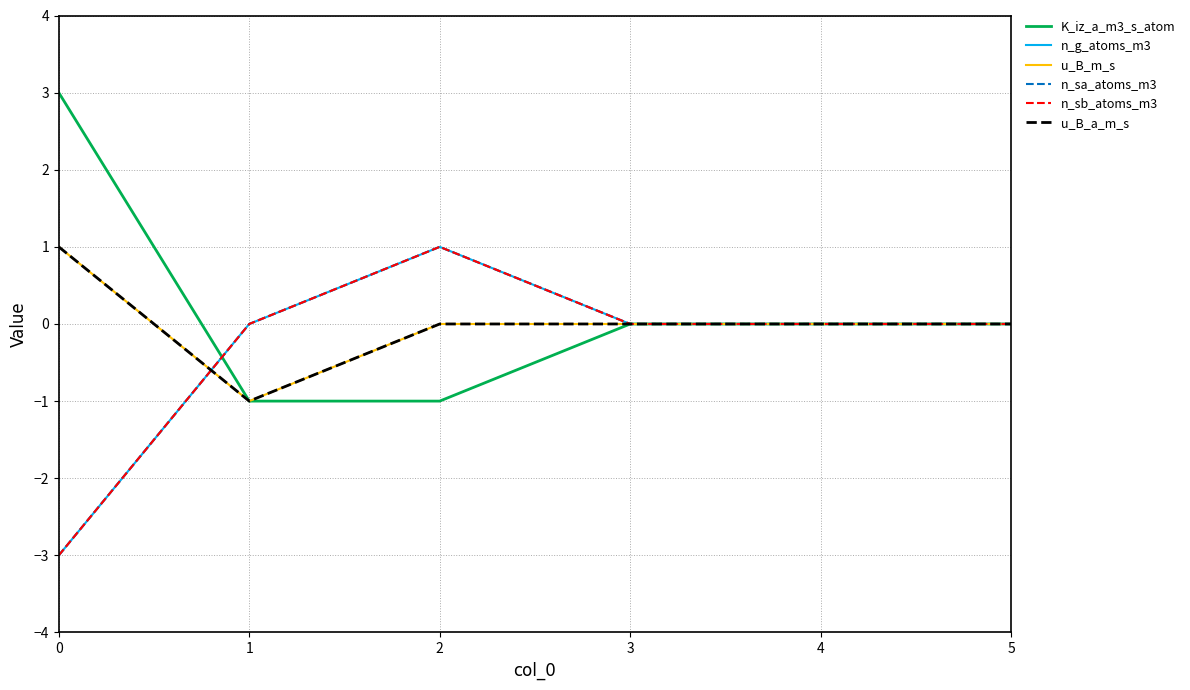

Rank the series at 3 from highest to lowest value.

K_iz_a_m3_s_atom, n_g_atoms_m3, u_B_m_s, n_sa_atoms_m3, n_sb_atoms_m3, u_B_a_m_s